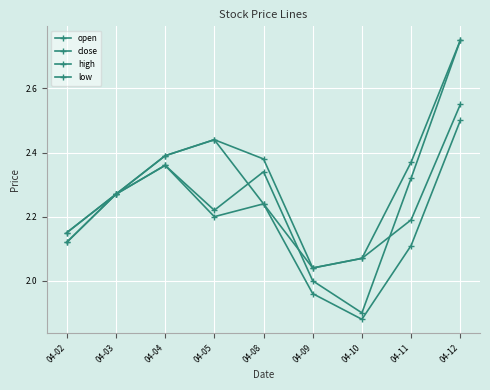

What is the value of the low point at the 4th from the left?

2.2